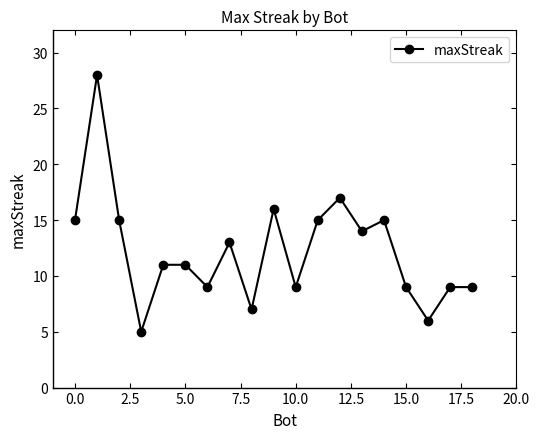

What is the maximum value shown in the chart?

28